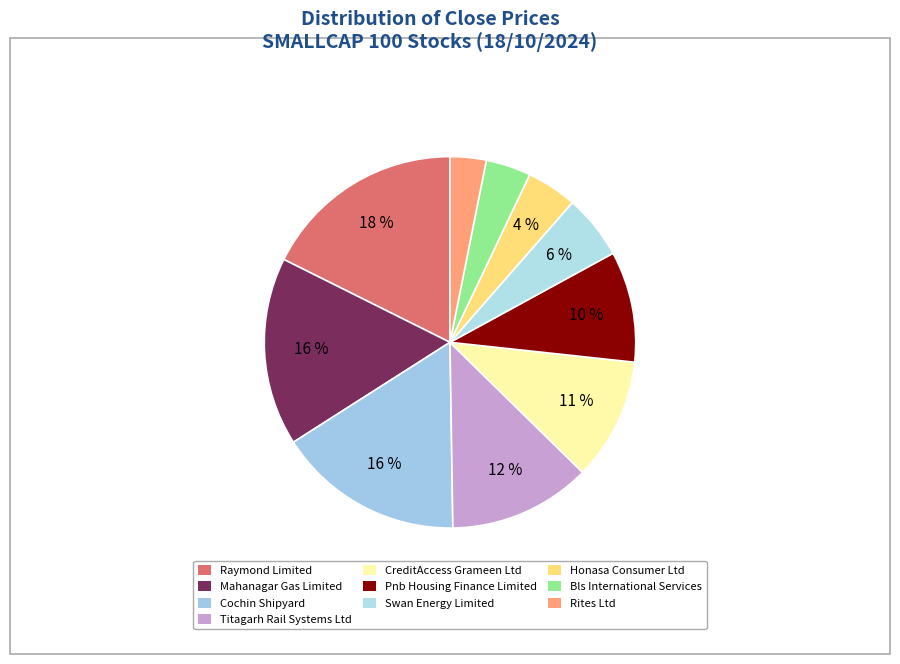

Which slice is the largest?

Raymond Limited